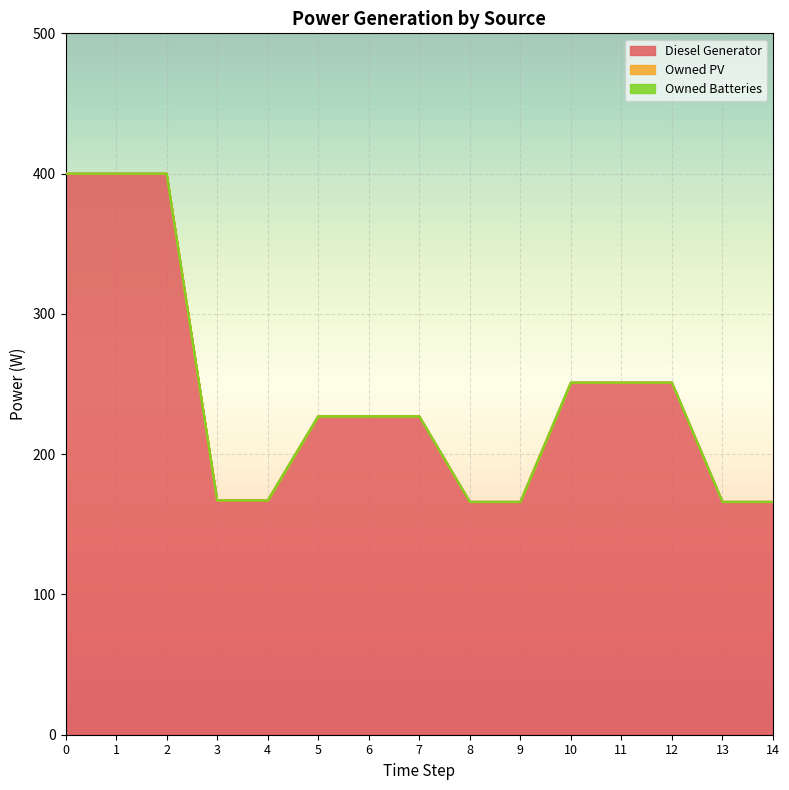

Which series has the largest total across all categories?

Diesel Generator